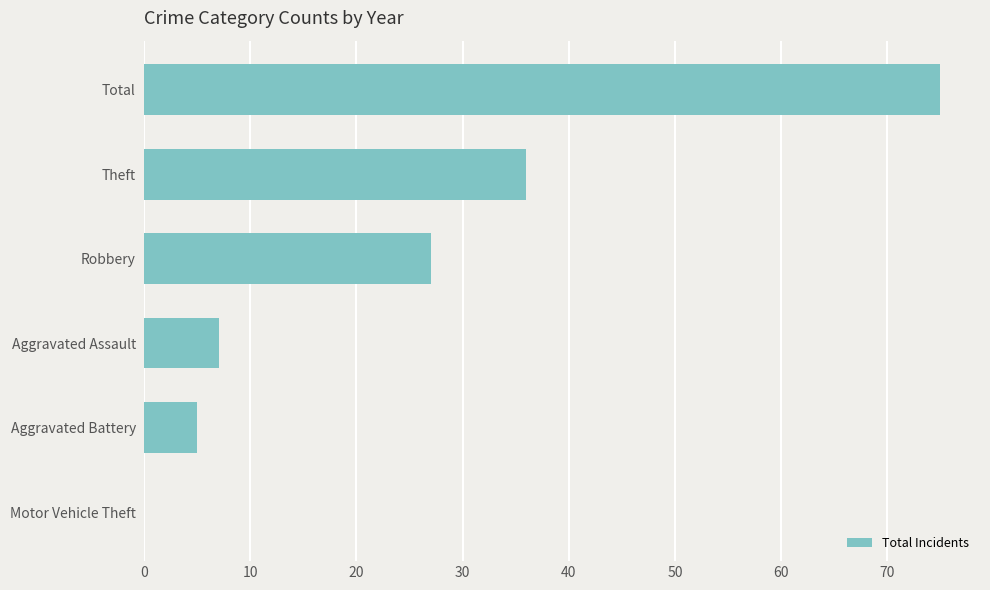

Does the chart contain stacked bars?

No